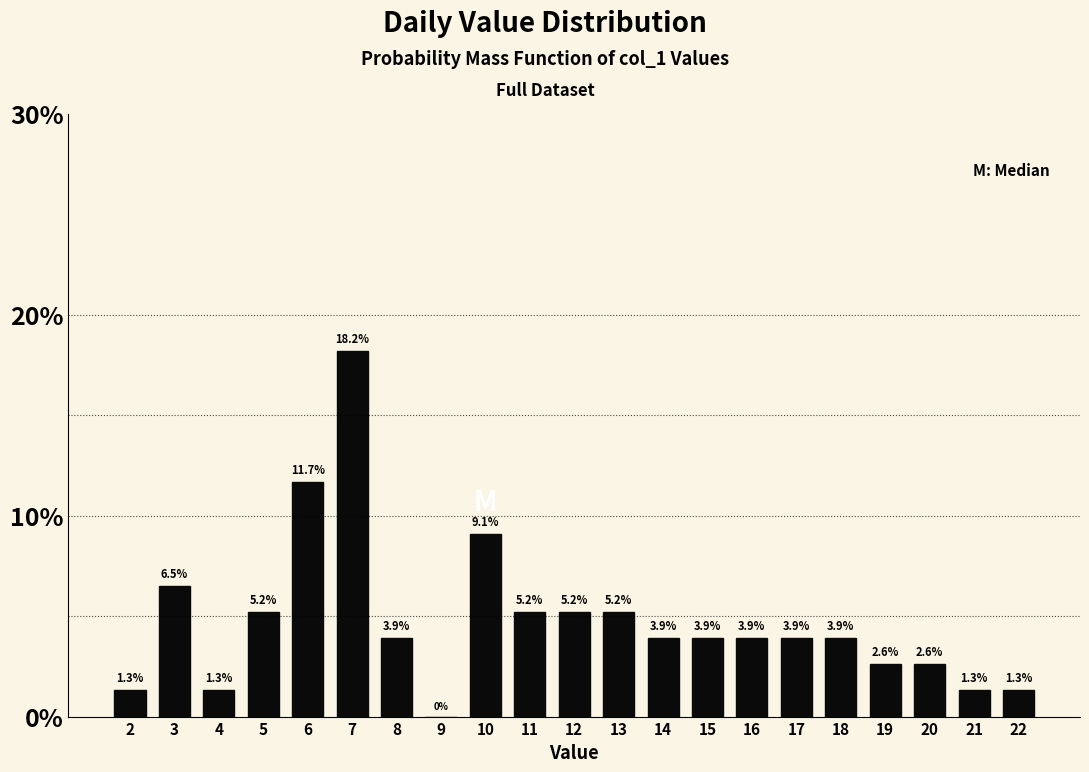

Reading left to right, transcribe all the data shown in this chart.

2=1.3	3=6.5	4=1.3	5=5.2	6=11.7	7=18.2	8=3.9	9=0.0	10=9.1	11=5.2	12=5.2	13=5.2	14=3.9	15=3.9	16=3.9	17=3.9	18=3.9	19=2.6	20=2.6	21=1.3	22=1.3